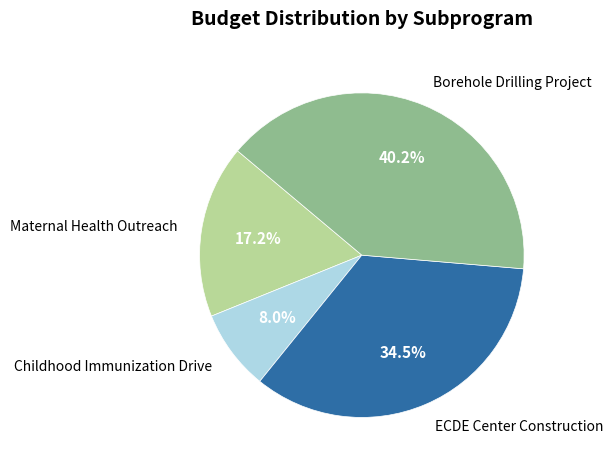

Is there a majority slice in this chart?

No